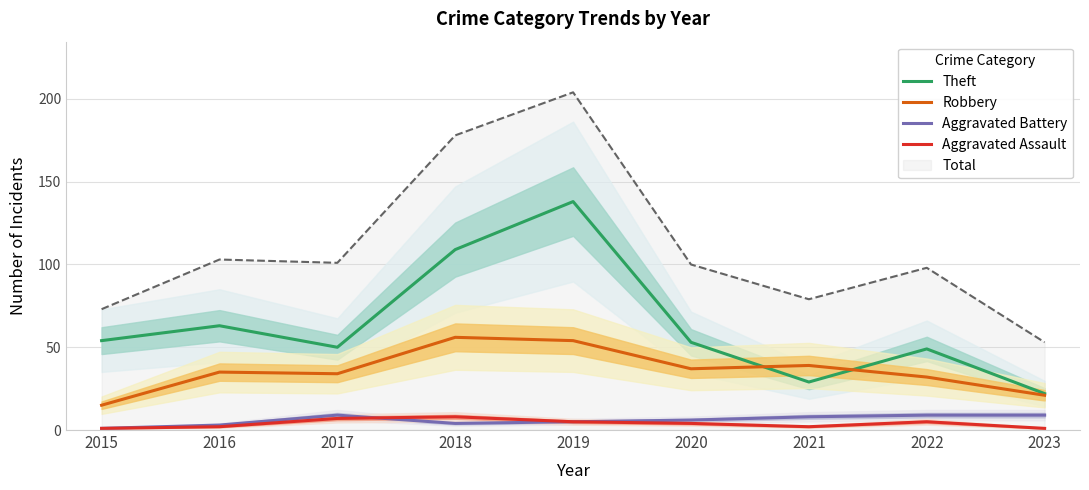

At which category is the sum across all series the highest?

2019